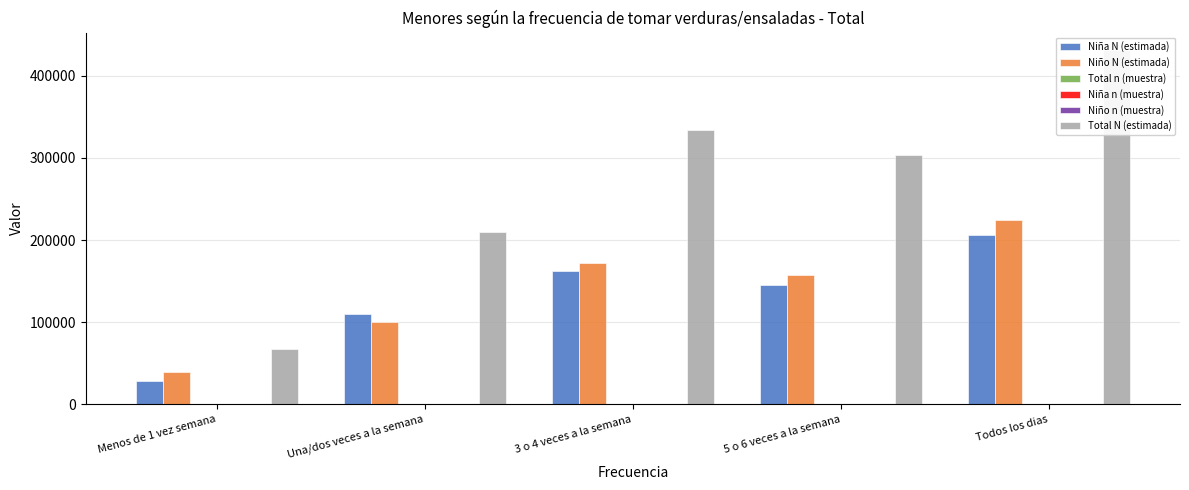

Where is Total N (estimada) nearest to the value 249176?

Una/dos veces a la semana